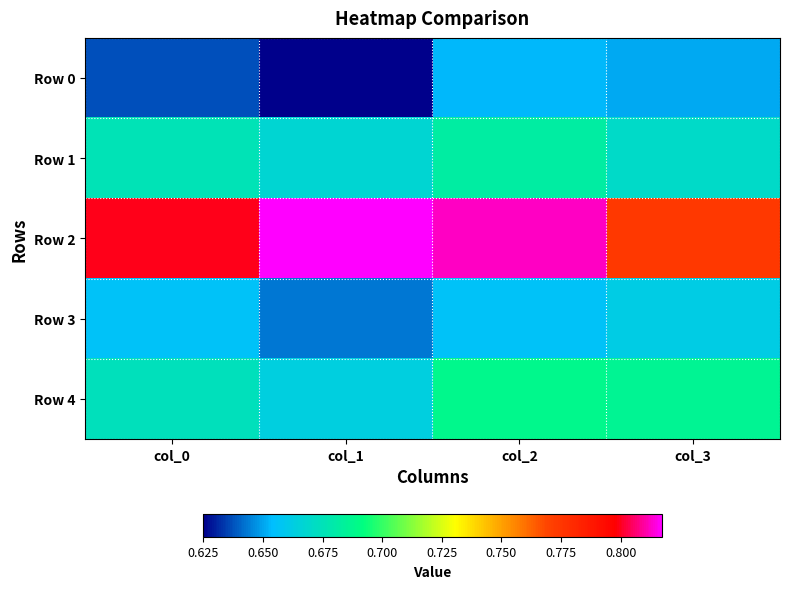

Reading left to right, transcribe all the data shown in this chart.

Row 0: col_0=0.6	col_1=0.6	col_2=0.7	col_3=0.7
Row 1: col_0=0.7	col_1=0.7	col_2=0.7	col_3=0.7
Row 2: col_0=0.8	col_1=0.8	col_2=0.8	col_3=0.8
Row 3: col_0=0.7	col_1=0.6	col_2=0.7	col_3=0.7
Row 4: col_0=0.7	col_1=0.7	col_2=0.7	col_3=0.7